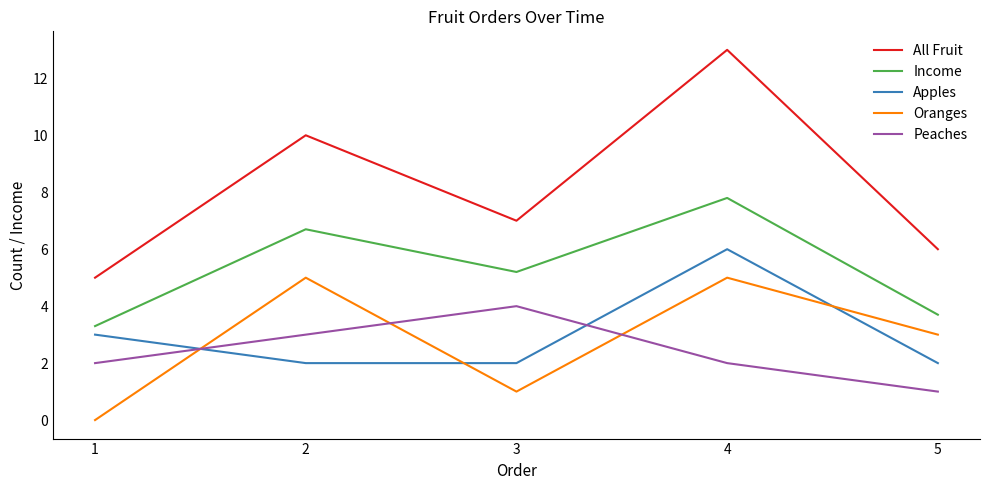

Is the value of Peaches at 5 greater than the value of Oranges at 2?

No